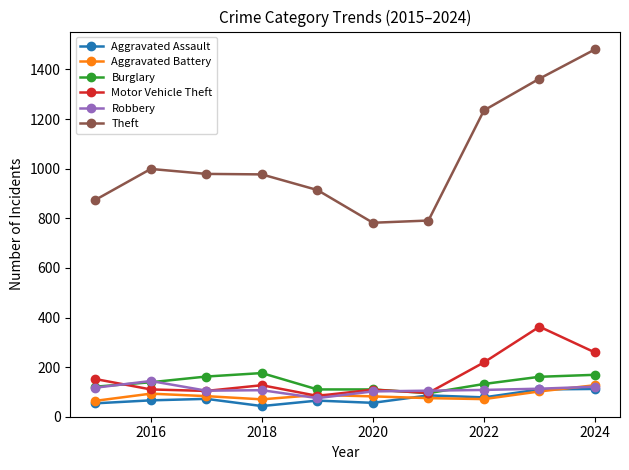

What is the sum of all Robbery values?

1097